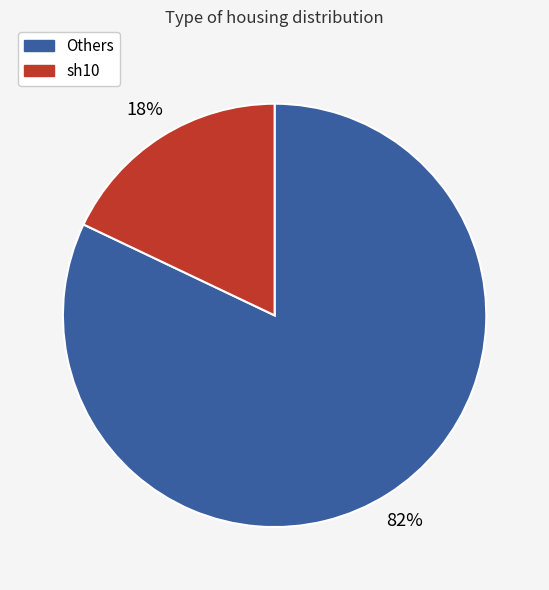

Is there any slice that represents more than half of the pie?

Yes